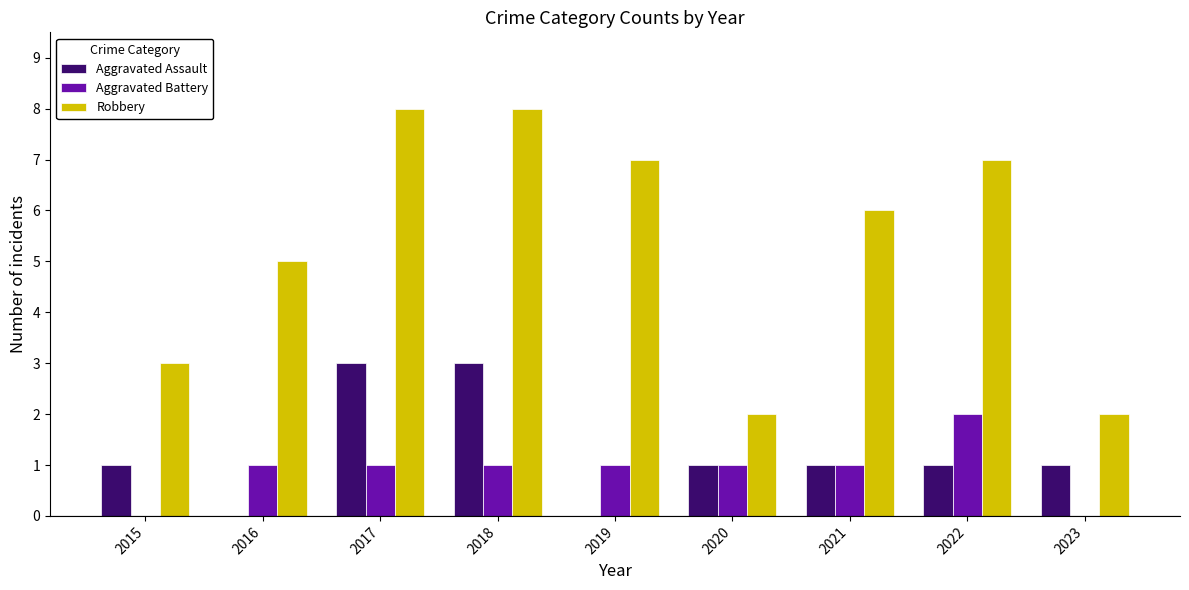

Count the Robbery values in the range 3 to 7.

5